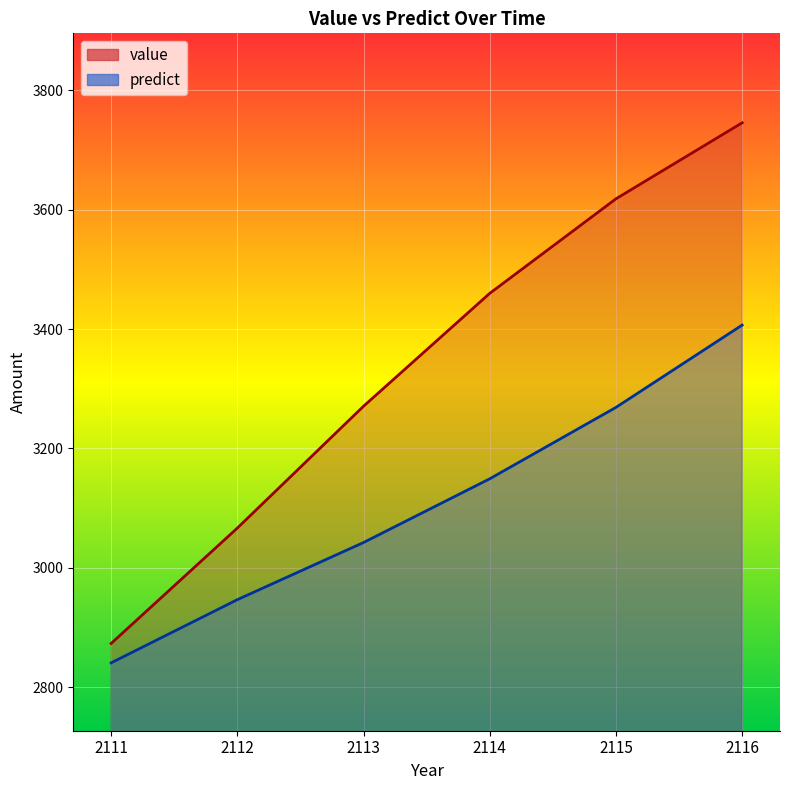

What is the total value across all series at 2111?

5714.5